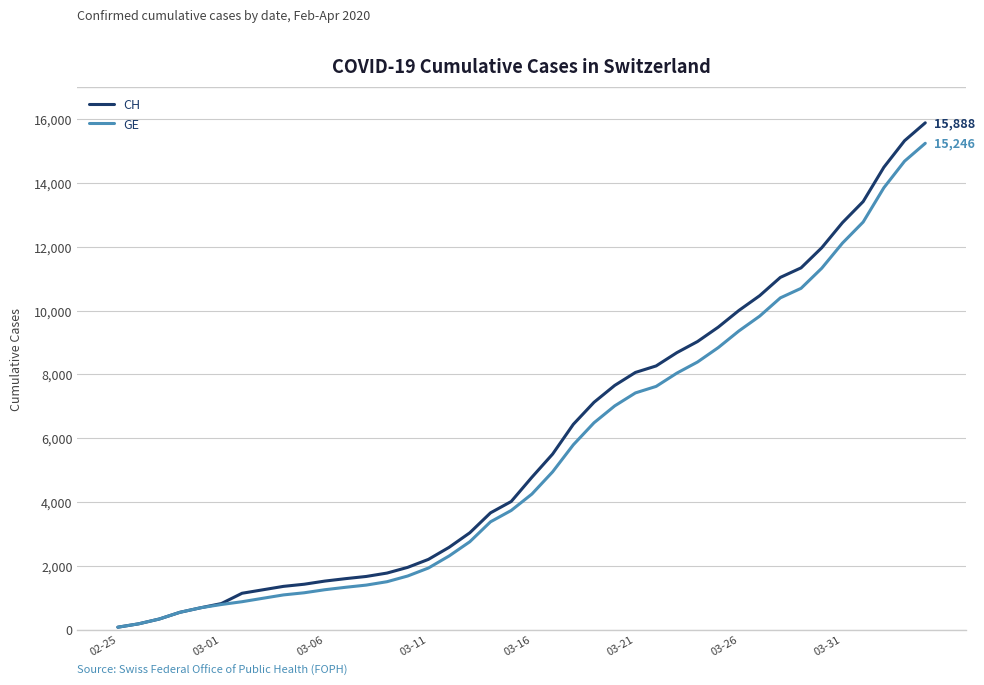

What is the greatest value displayed?

15888